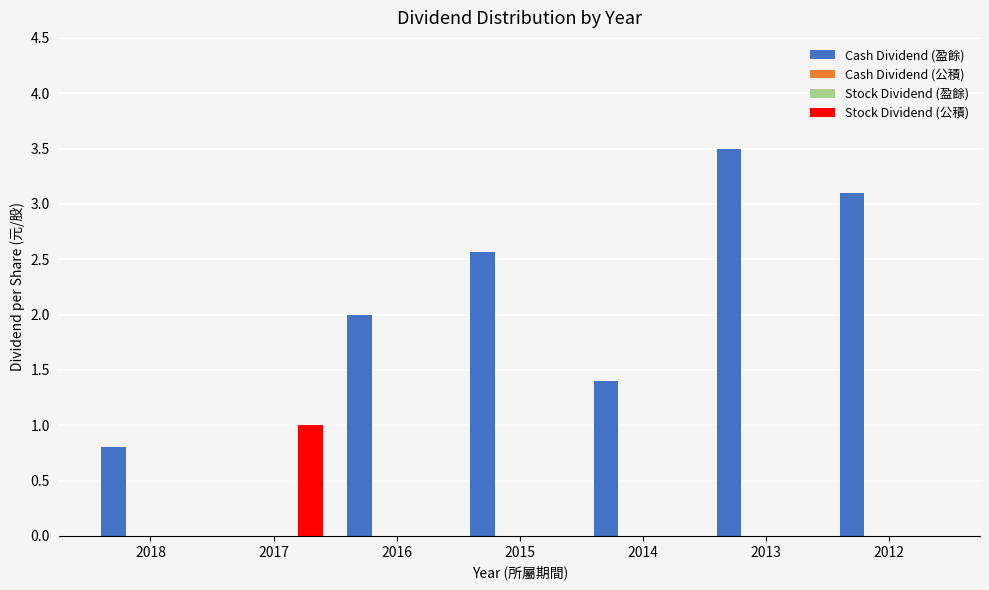

Which series has the largest range (max minus min)?

Cash Dividend (盈餘)